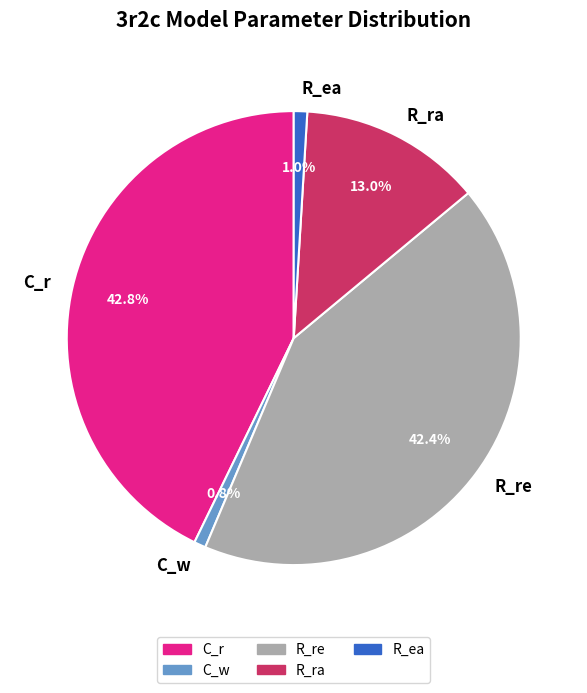

What percentage is NOT represented by C_w?

99.2%